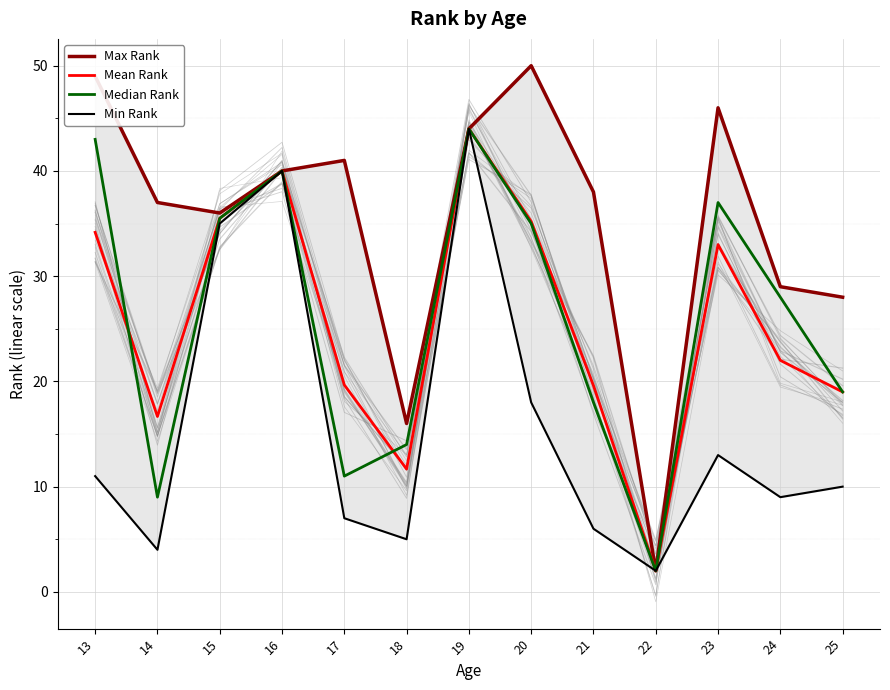

Reading right to left, list all the values displayed in this chart.

Max Rank: 25=28.0	24=29.0	23=46.0	22=2.0	21=38.0	20=50.0	19=44.0	18=16.0	17=41.0	16=40.0	15=36.0	14=37.0	13=49.0
Mean Rank: 25=19.0	24=22.0	23=33.0	22=2.0	21=19.6	20=35.2	19=44.0	18=11.7	17=19.7	16=40.0	15=35.5	14=16.7	13=34.2
Median Rank: 25=19.0	24=28.0	23=37.0	22=2.0	21=18.0	20=35.0	19=44.0	18=14.0	17=11.0	16=40.0	15=35.5	14=9.0	13=43.0
Min Rank: 25=10.0	24=9.0	23=13.0	22=2.0	21=6.0	20=18.0	19=44.0	18=5.0	17=7.0	16=40.0	15=35.0	14=4.0	13=11.0